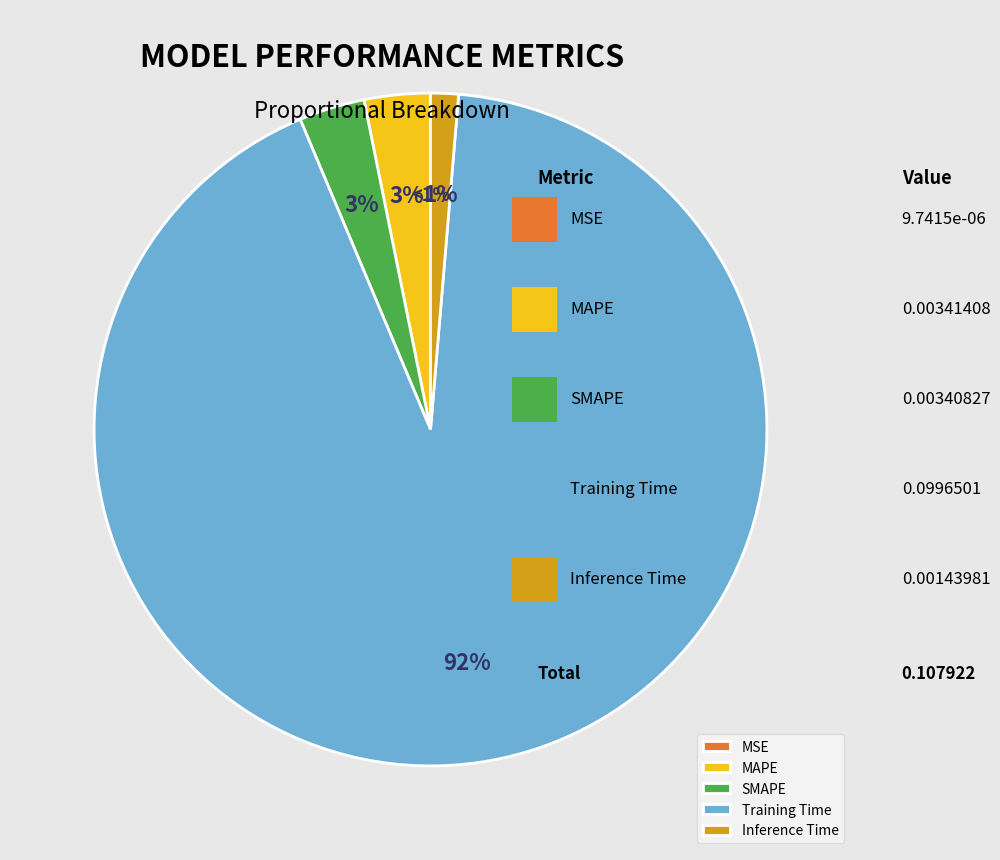

Which slice is the smallest?

MSE